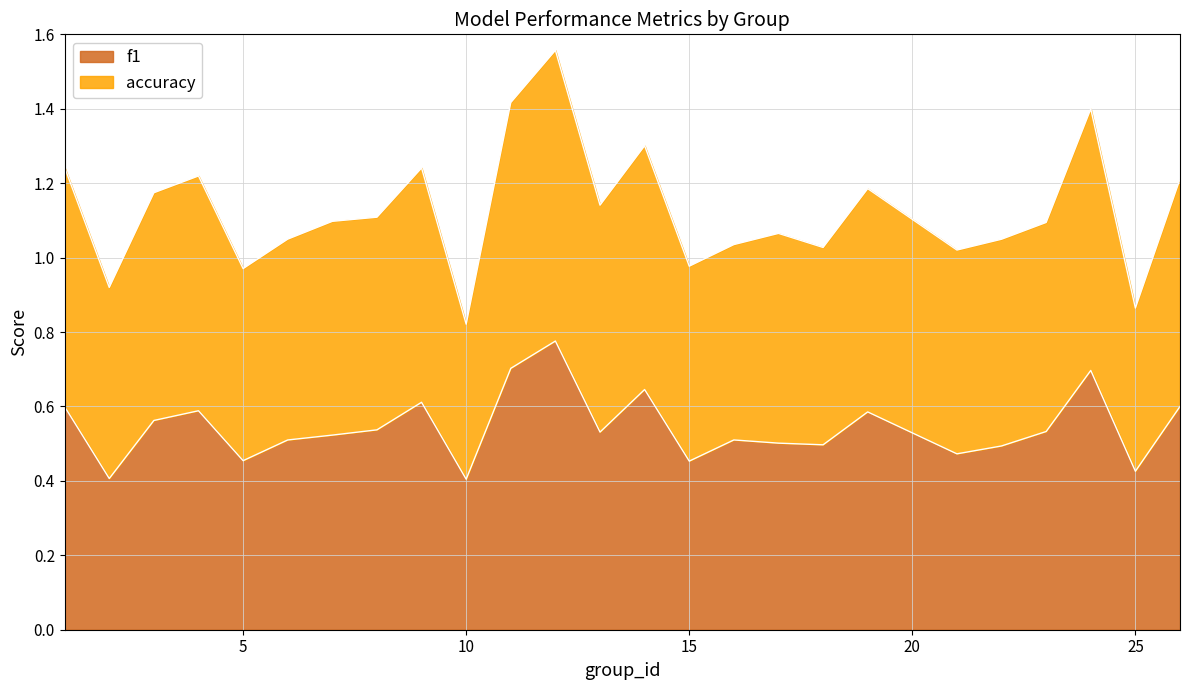

True or false: accuracy and f1 cross at least once.

False